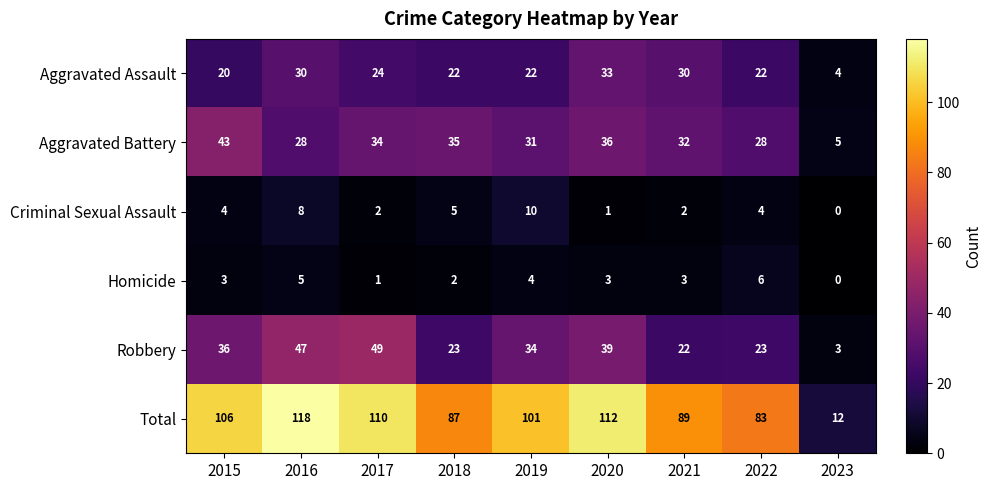

At how many categories does at least one series exceed 97?

5